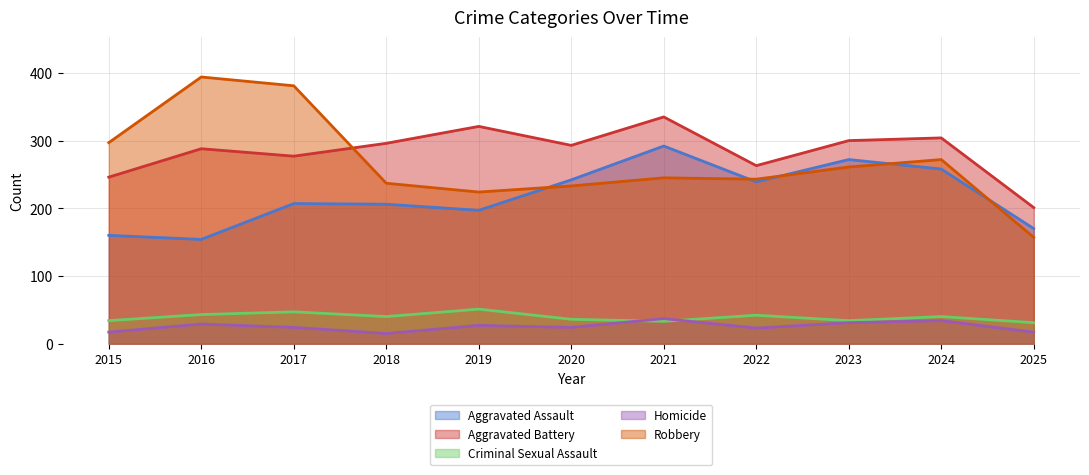

The Aggravated Battery series shows 263 at 2022. True or false?

True